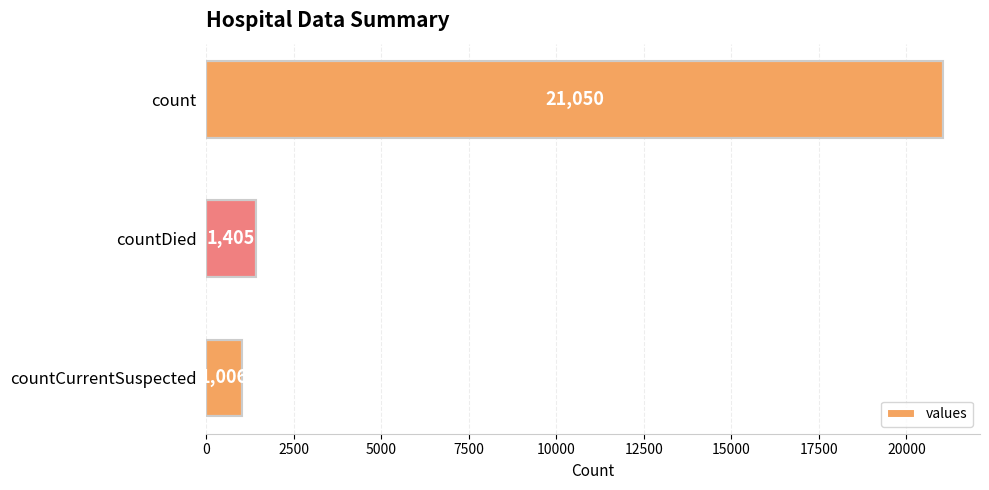

Reading top to bottom, what are all the values shown in this chart?

21050	1405	1006